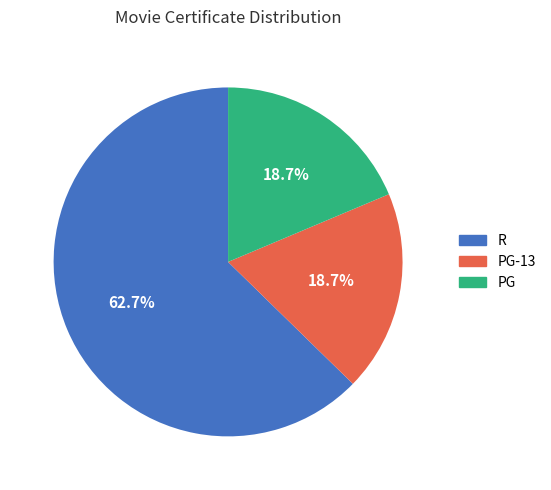

Is there any slice that represents more than half of the pie?

Yes